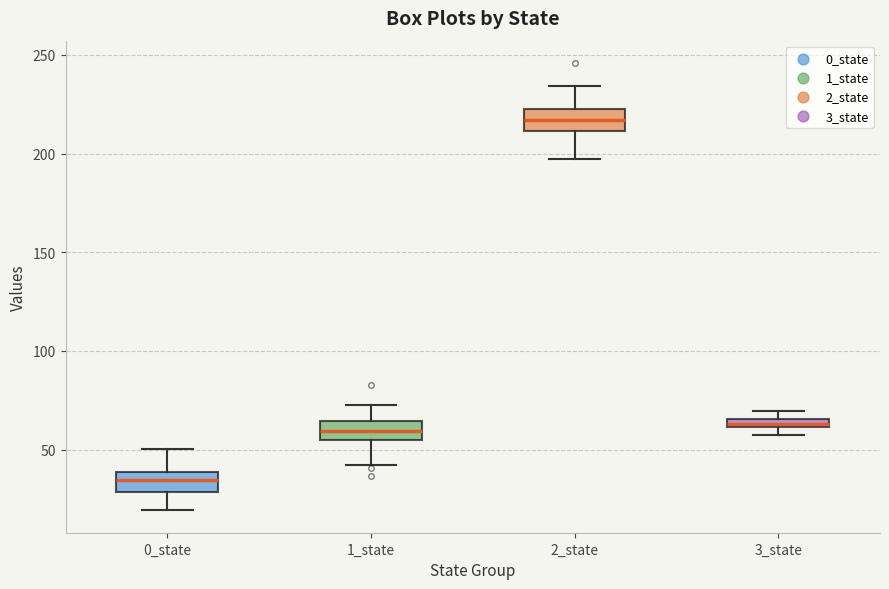

Where is the upper edge of the box for 2_state on the y-axis? The values are not printed on the chart, so give them approximately, as read against the axis.

225